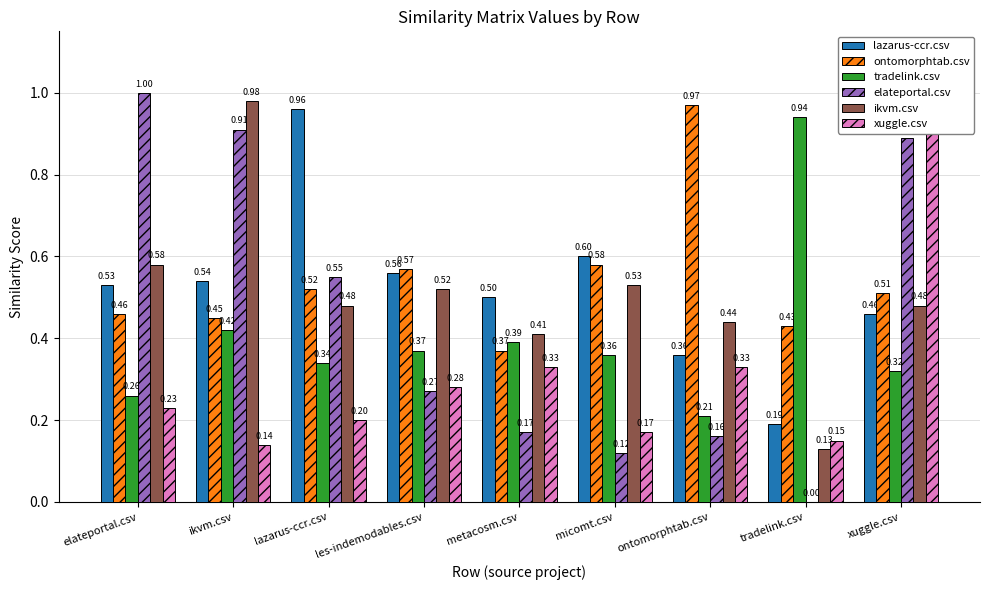

What is the total value across all series at ikvm.csv?

3.4